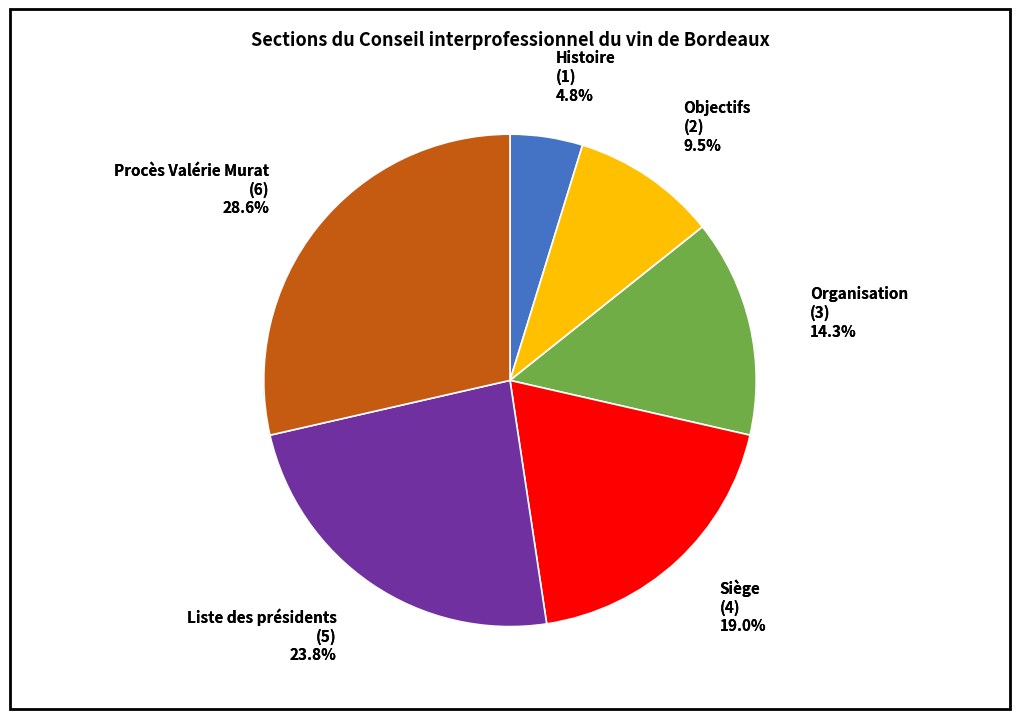

Which category has the biggest portion of the pie?

Procès Valérie Murat